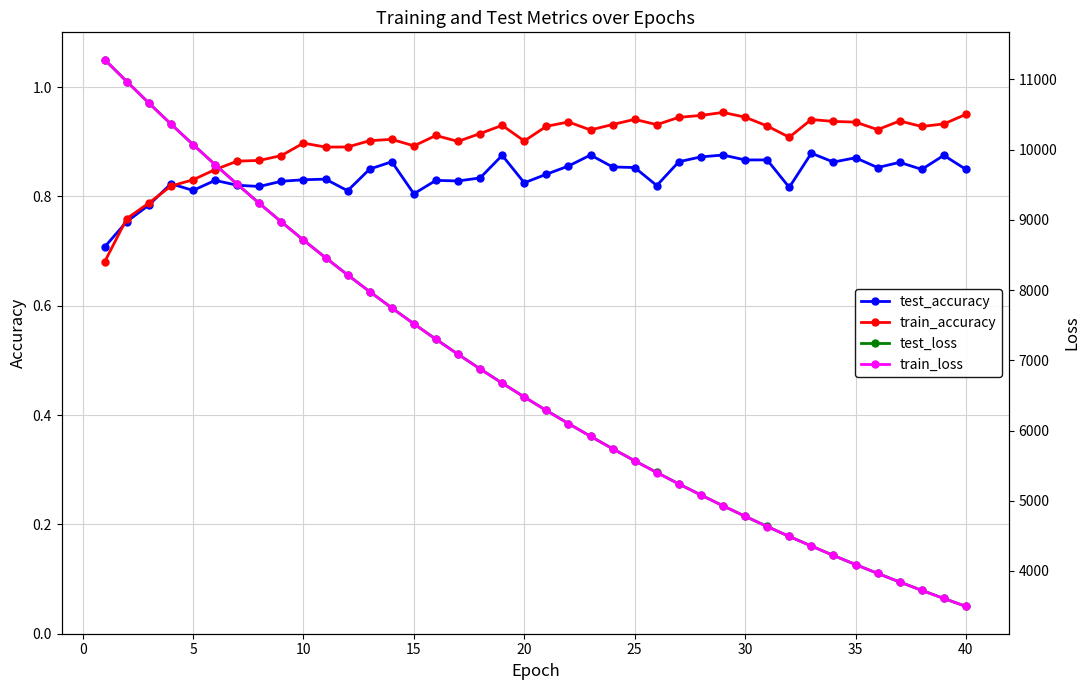

Is it true that test_accuracy equals 0.2 at 15?

False